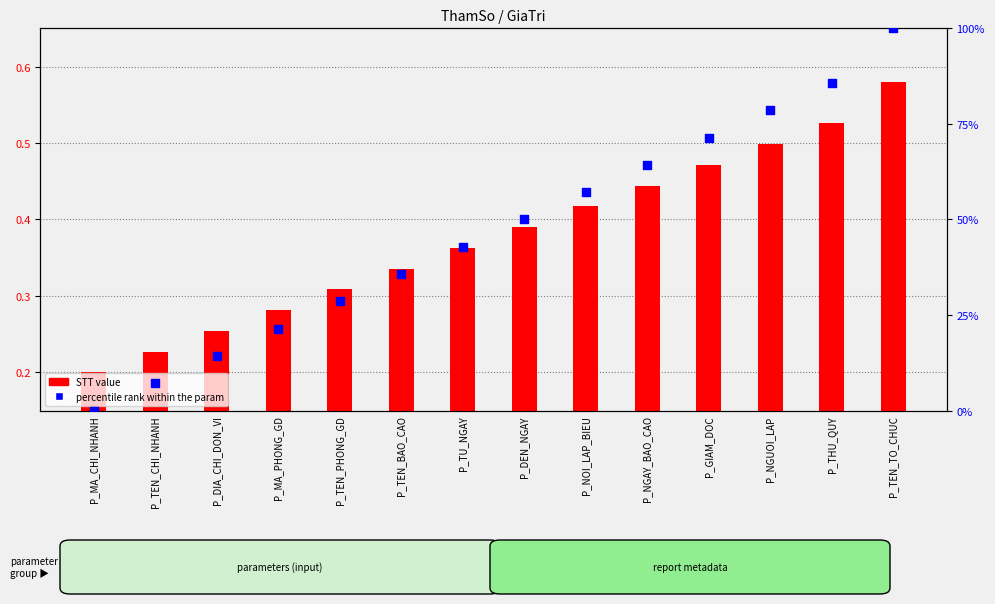

Is the value of percentile rank within the param at P_MA_PHONG_GD greater than the value of STT value at P_MA_PHONG_GD?

Yes